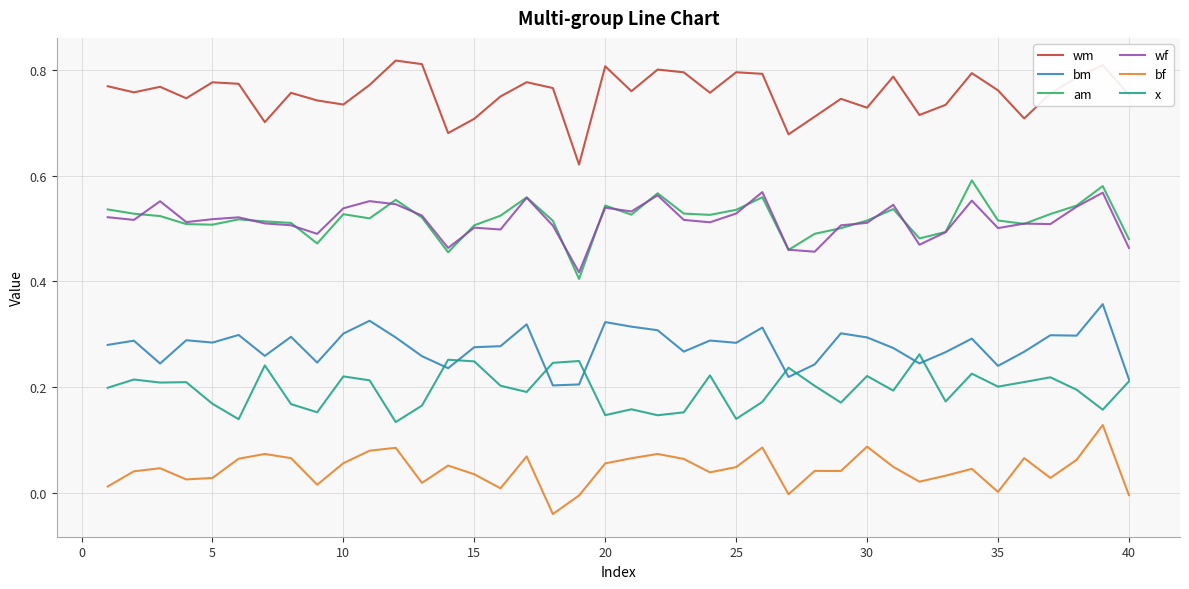

True or false: am and bm intersect in this chart.

False